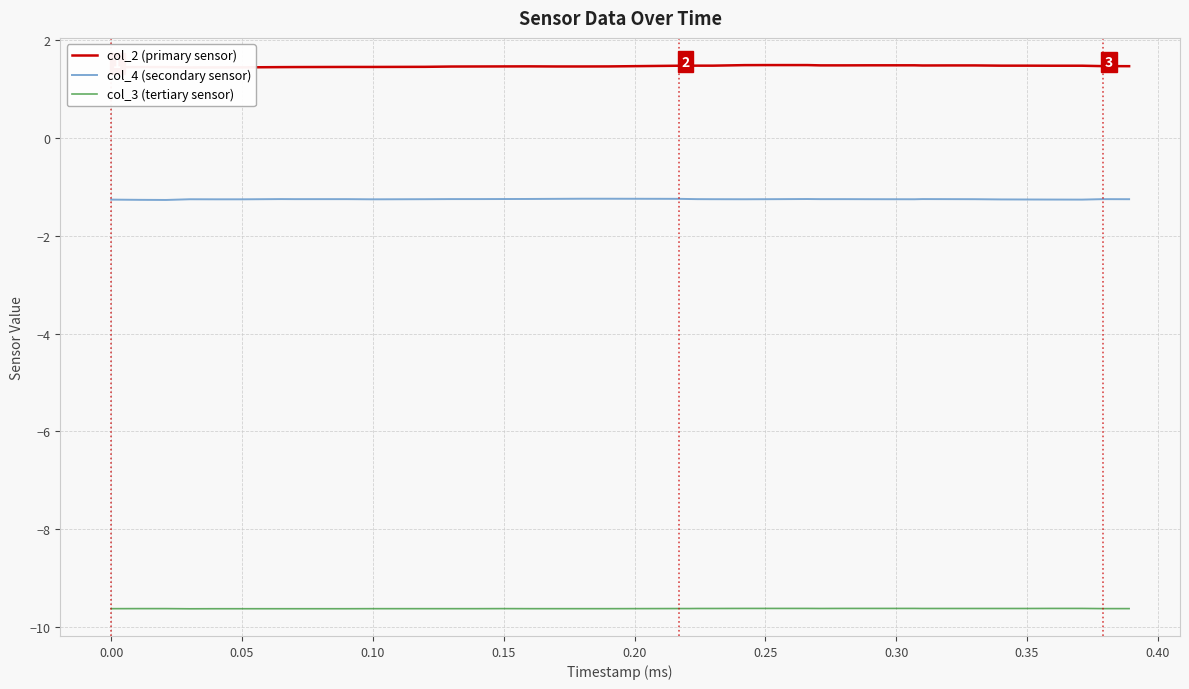

Is it true that col_4 (secondary sensor) equals -1.3 at 0.25?

True